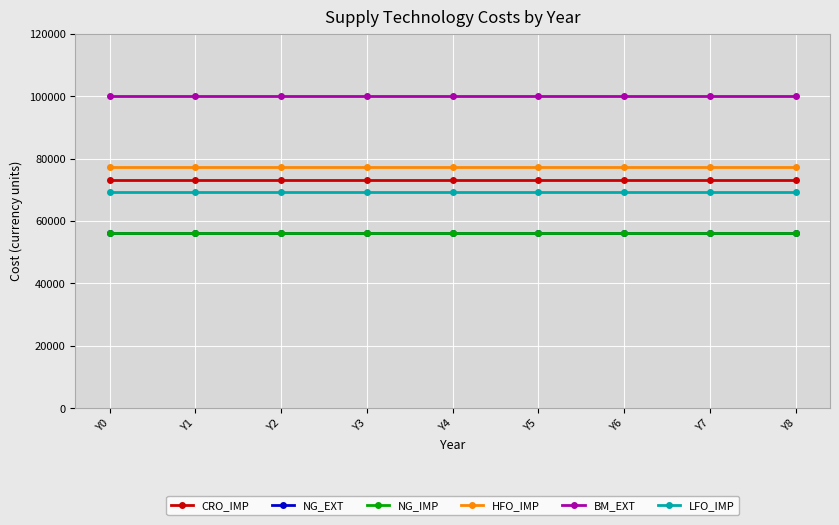

Is it true that NG_EXT equals 84274 at Y2?

False